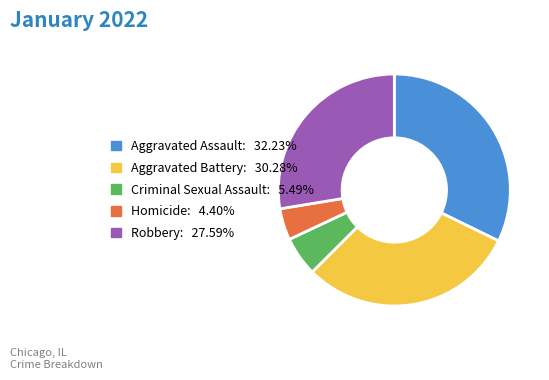

How many slices are in this pie chart?

5